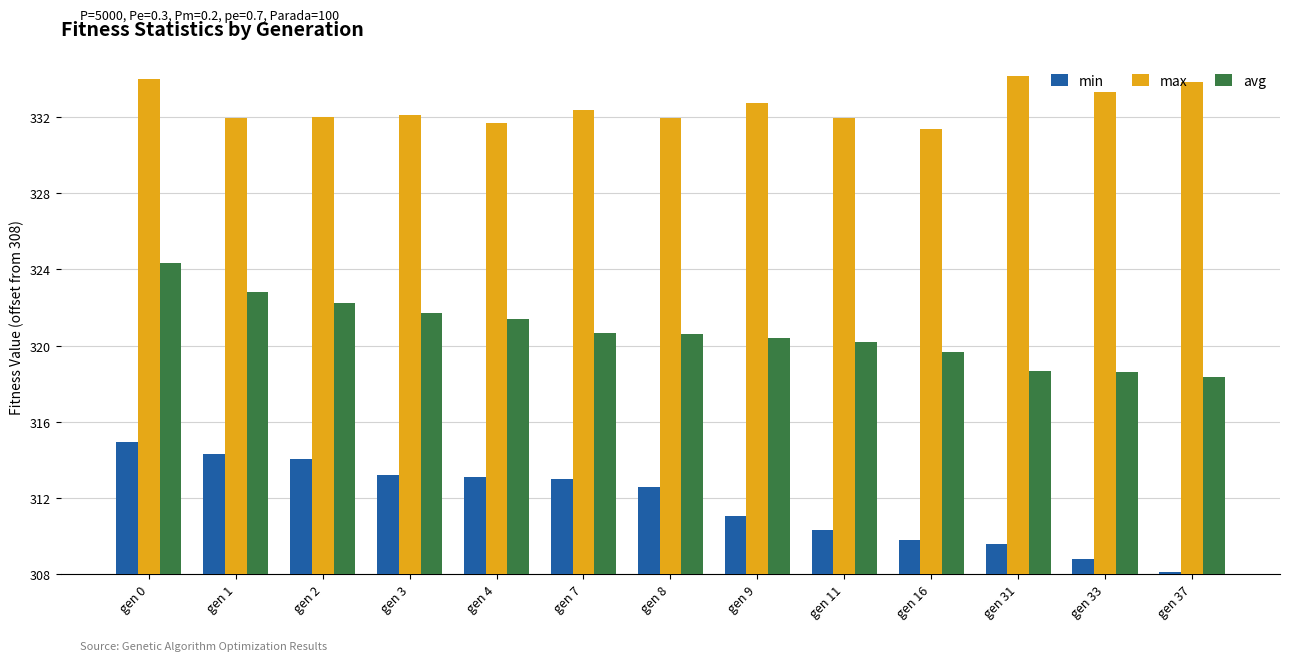

List the series in order of their peak value, lowest first.

min, avg, max